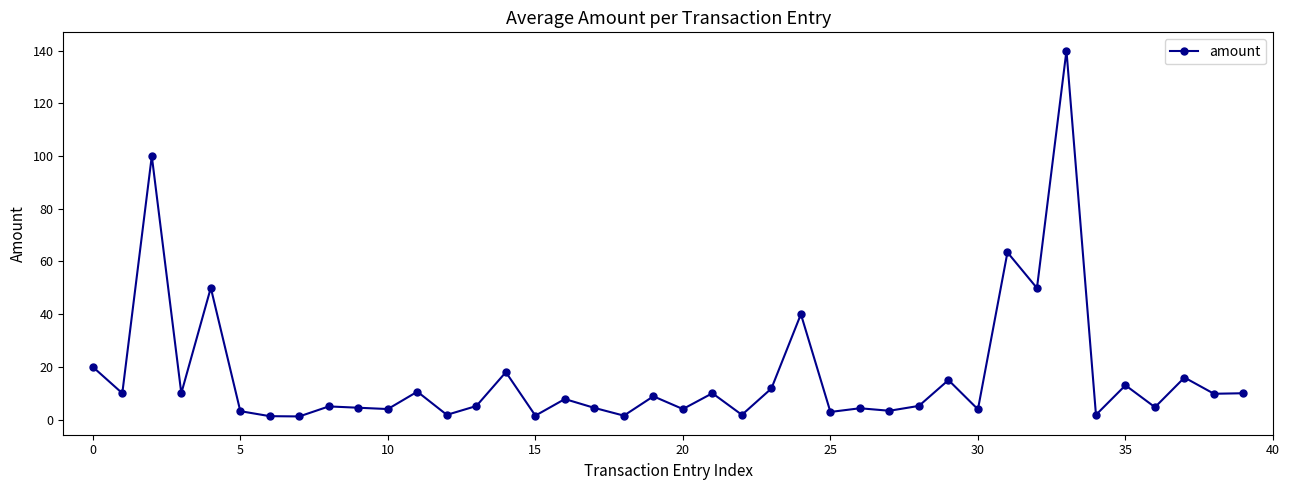

What is the maximum value shown in the chart?

140.0